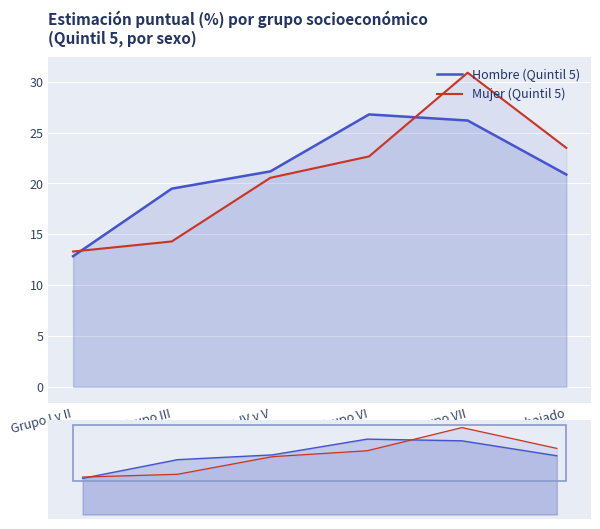

At which label does Hombre (Quintil 5) reach its minimum?

Grupo I y II